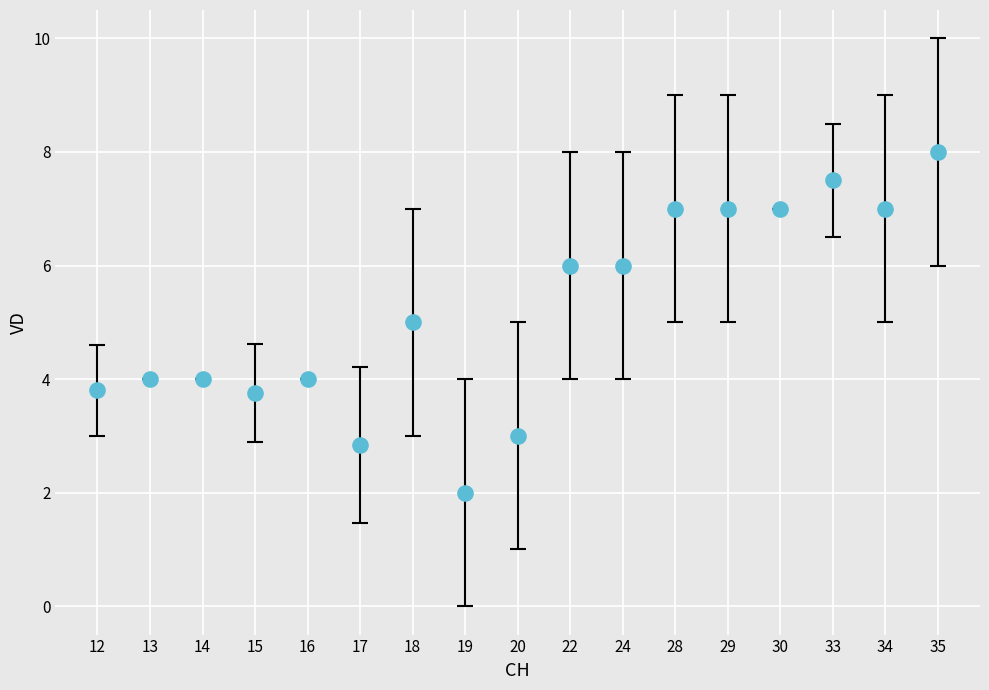

What is the range of Y values (max minus min)?

6.0